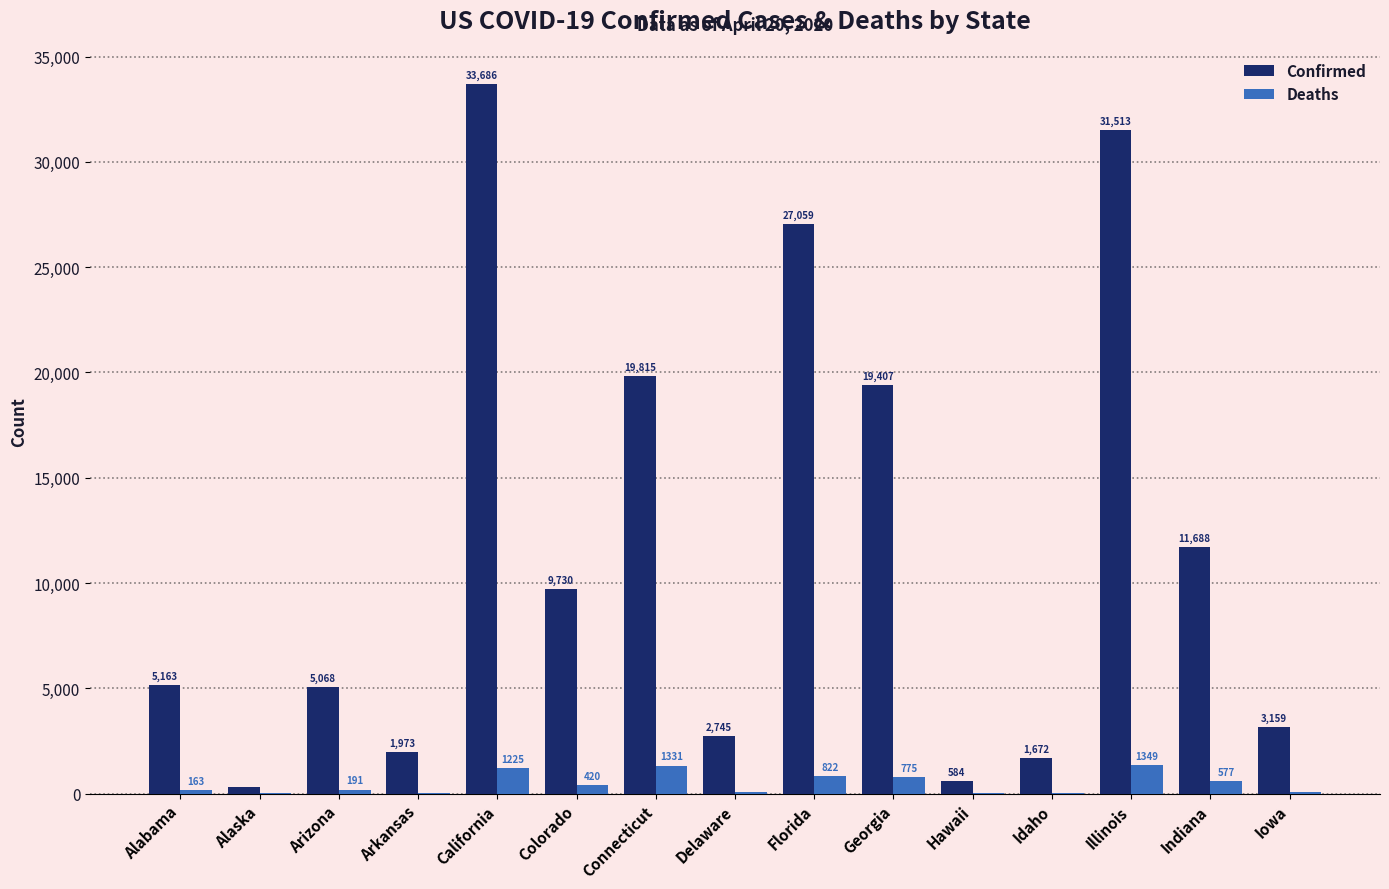

What is the sum of all Deaths values?

7109